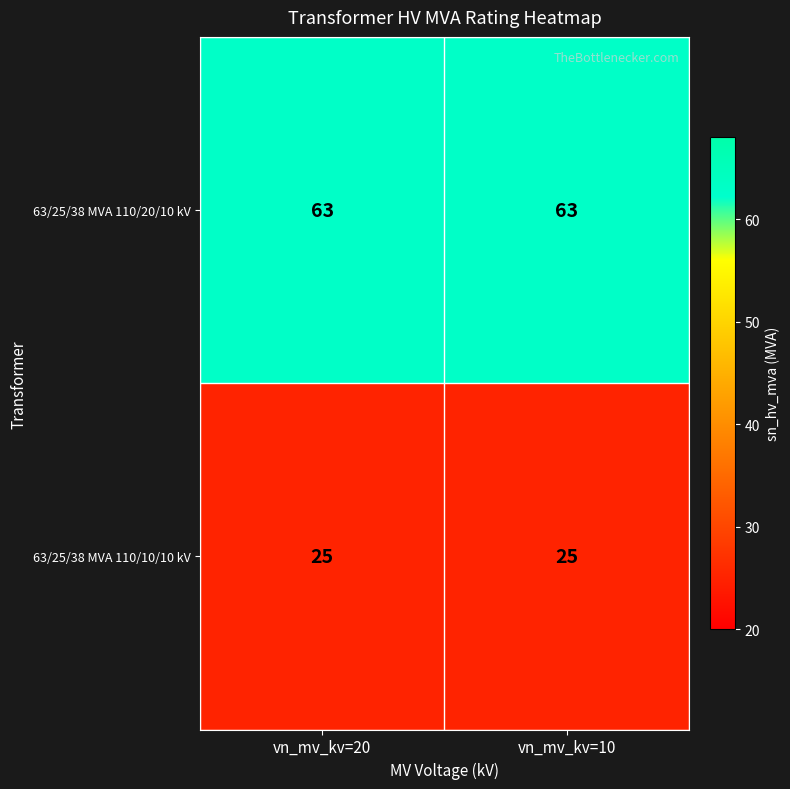

At how many categories does at least one series exceed 45?

2